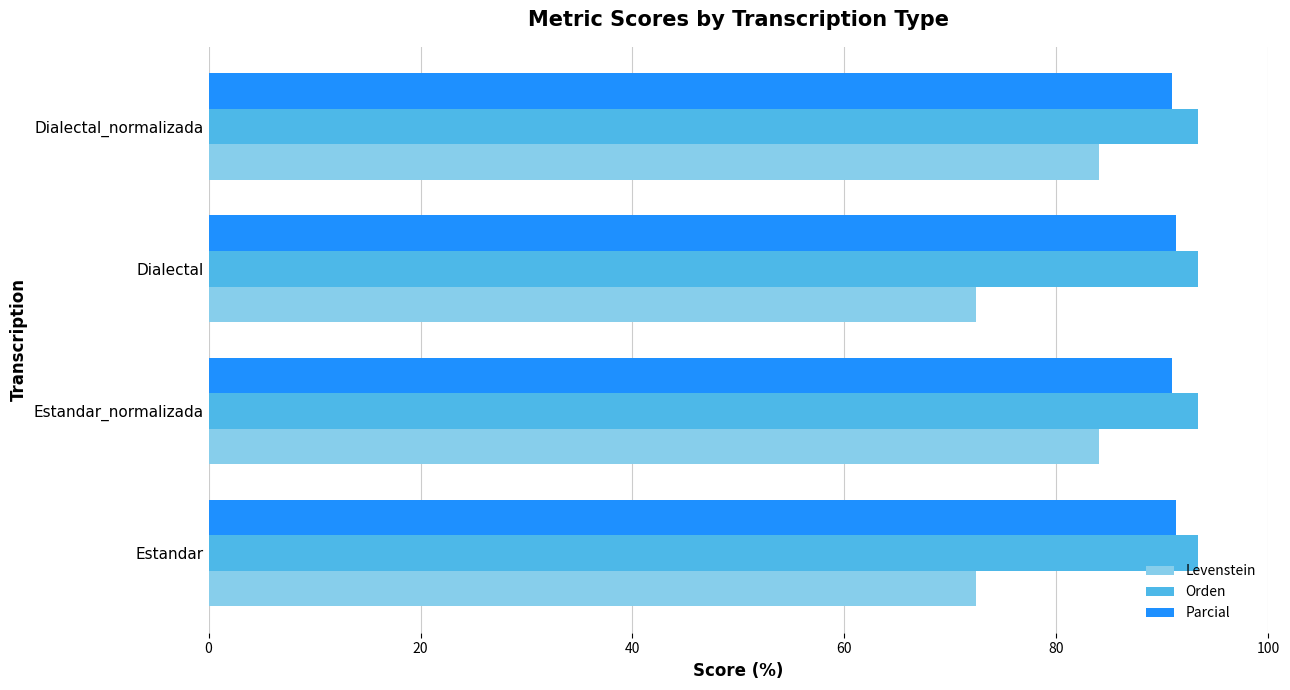

Which series changed the most between Dialectal and Dialectal_normalizada?

Levenstein